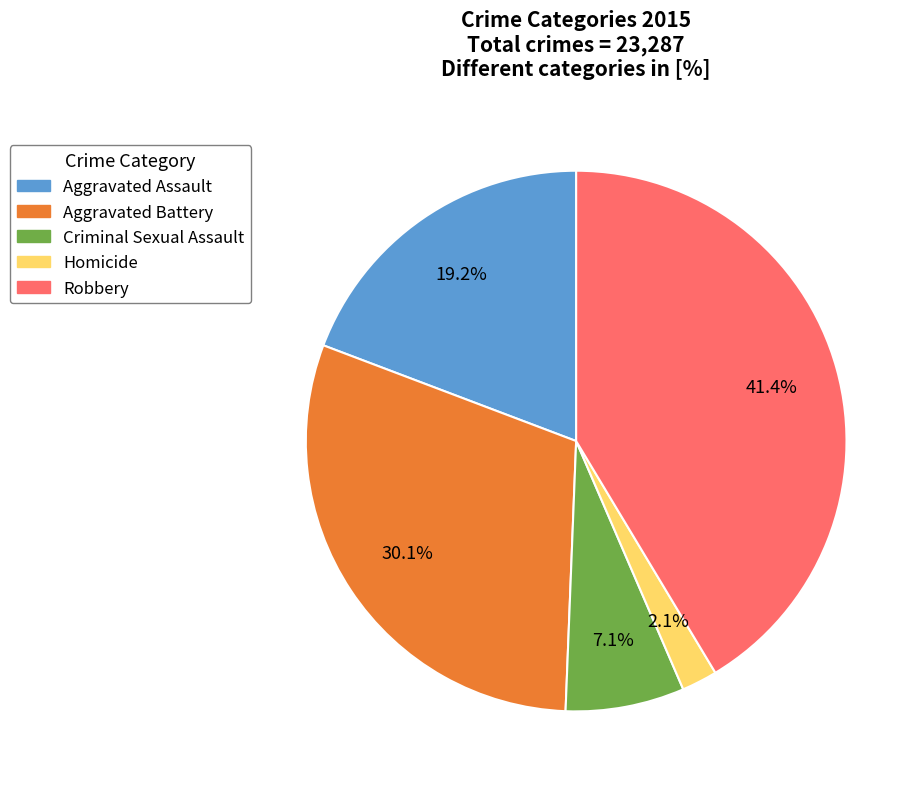

Combined, do Aggravated Battery and Aggravated Assault account for over 50%?

No